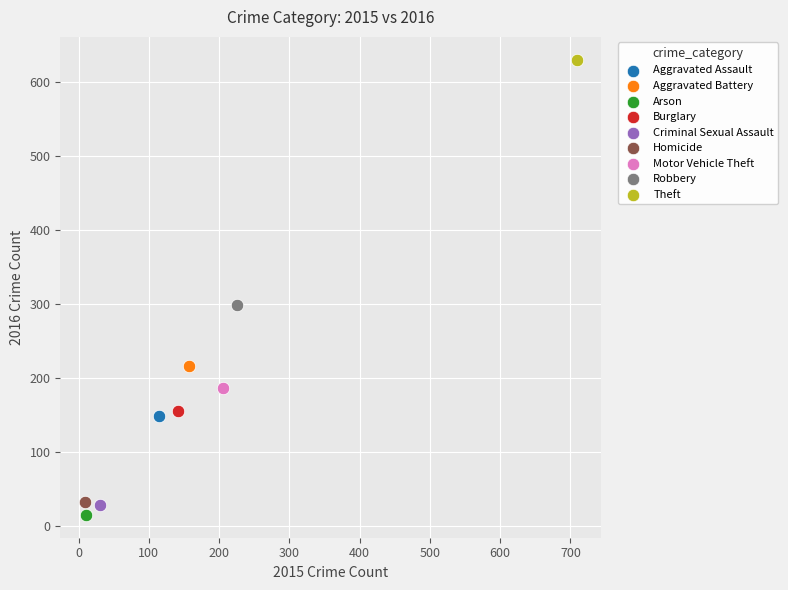

Which series contains the highest Y value?

Theft